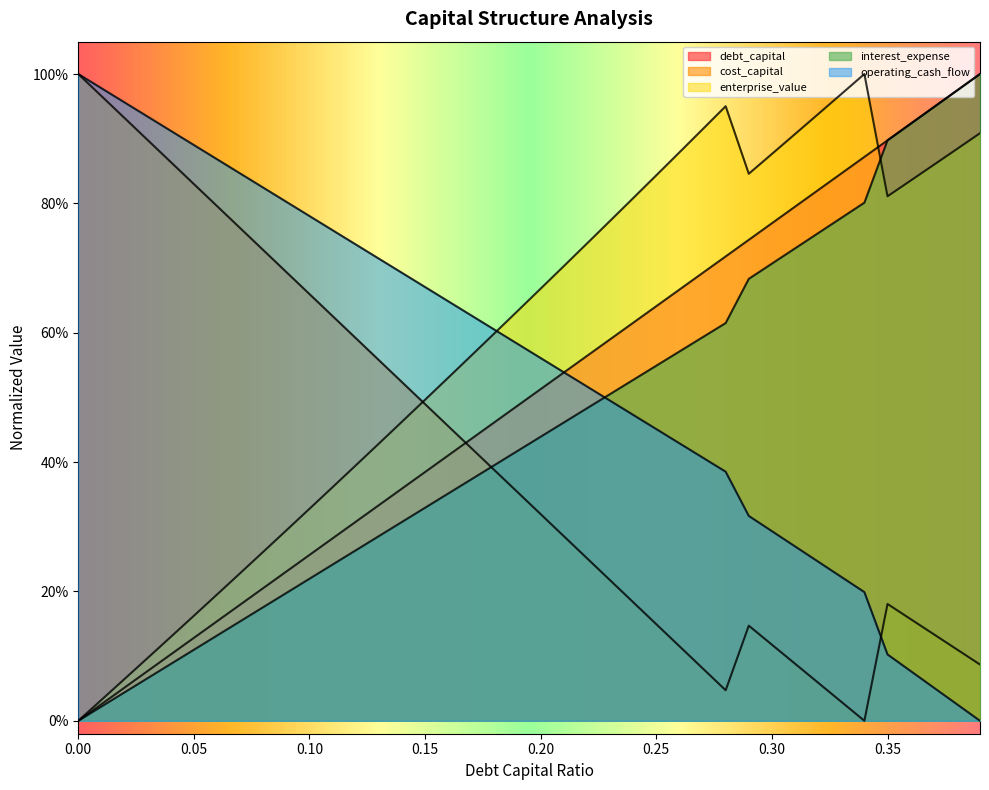

List the series in order of their peak value, highest first.

debt_capital, cost_capital, enterprise_value, interest_expense, operating_cash_flow